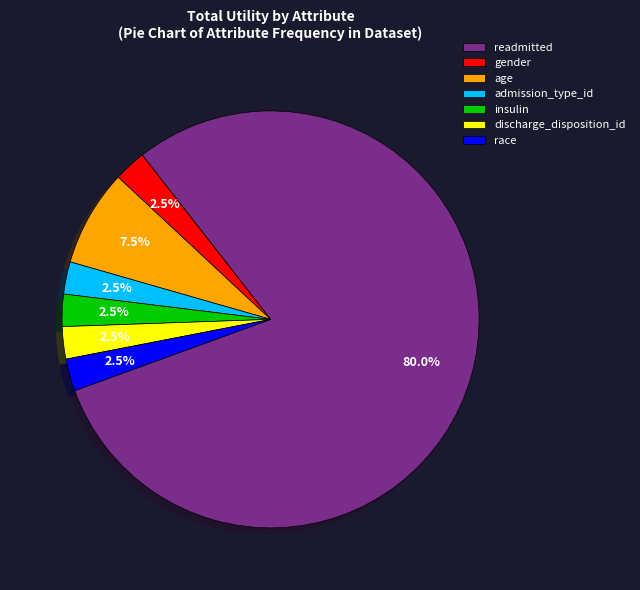

What is the largest slice in the pie chart?

readmitted